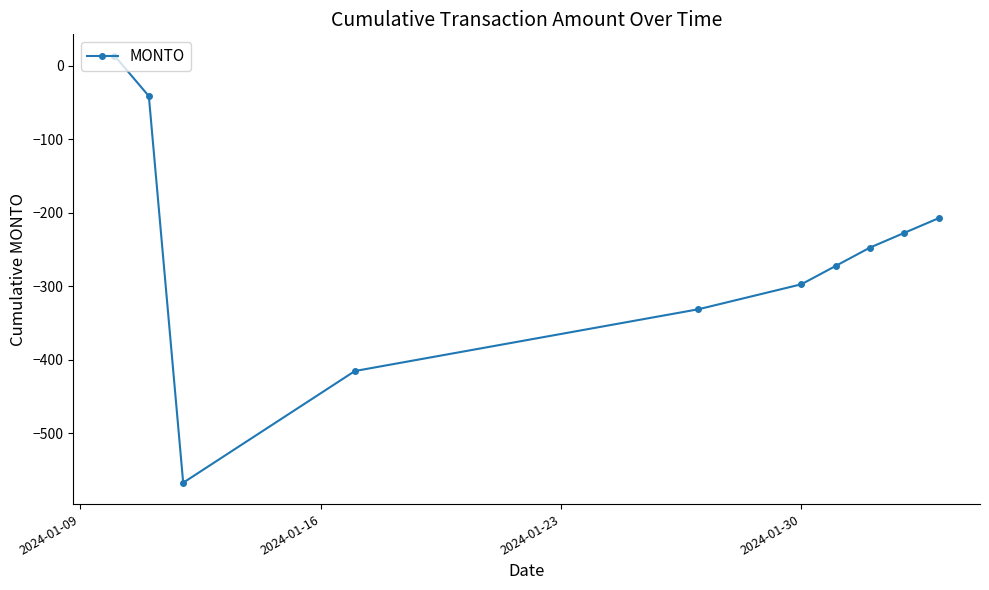

Reading left to right, what are all the values shown in this chart?

14	-41	-567	-415	-331	-297	-272	-247	-227	-207